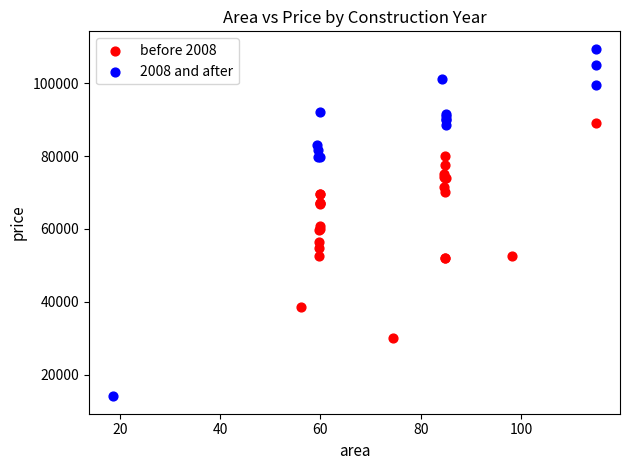

Which series reaches the maximum Y coordinate?

2008 and after